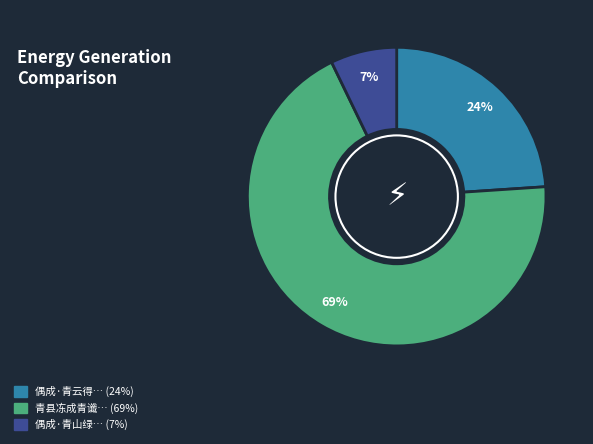

To the nearest percent, what is the average slice percentage?

33%